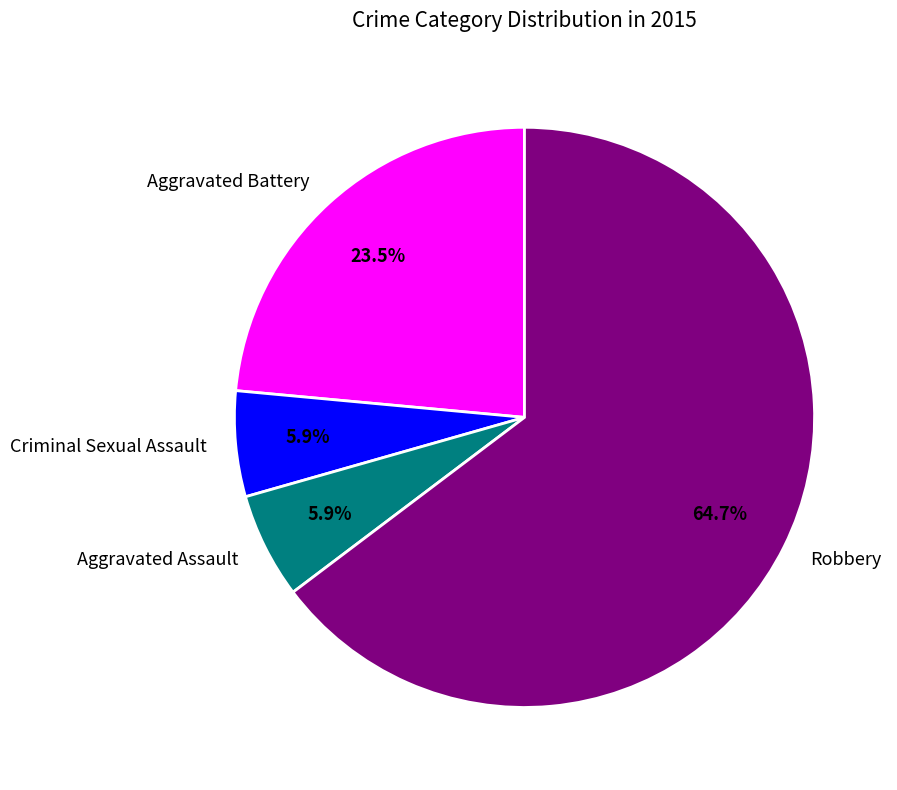

Is it true that Aggravated Assault is 11% of the pie?

False